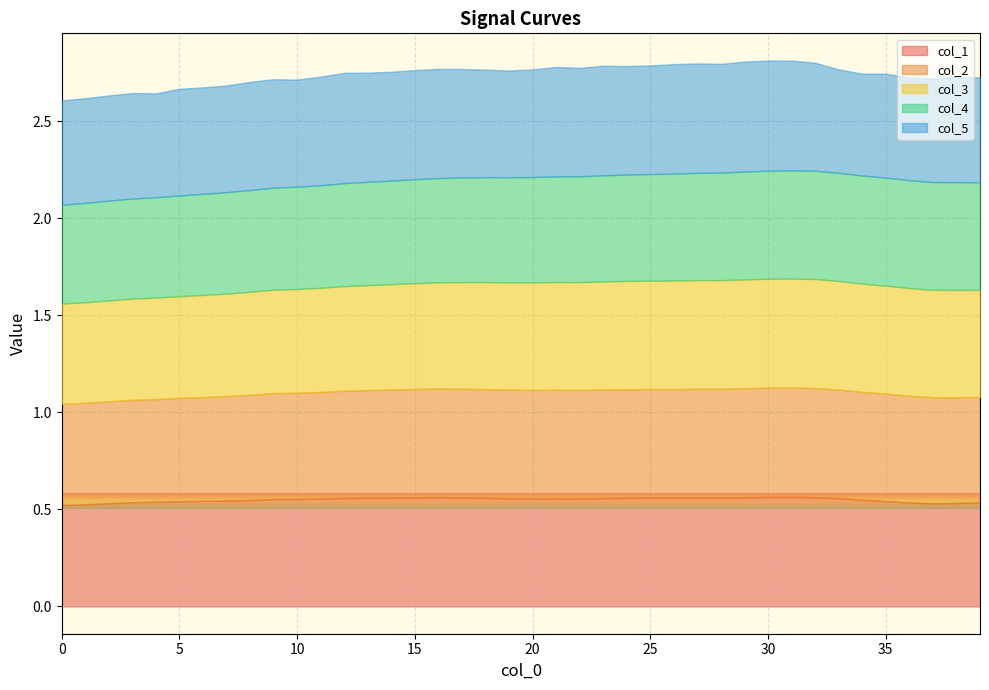

At how many categories does at least one series exceed 0?

40